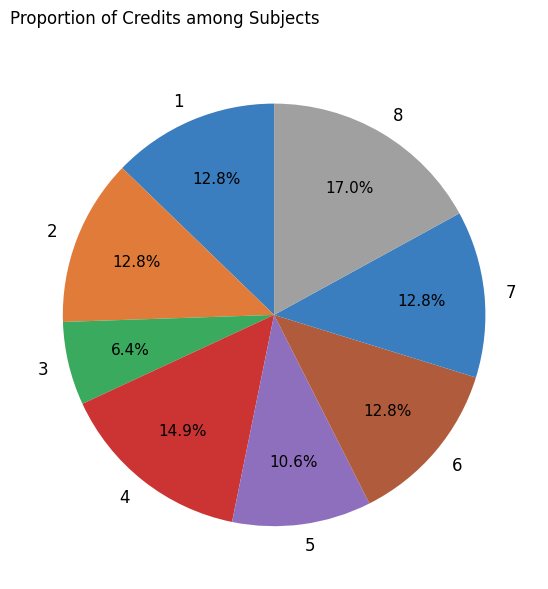

Which slice is the smallest?

3